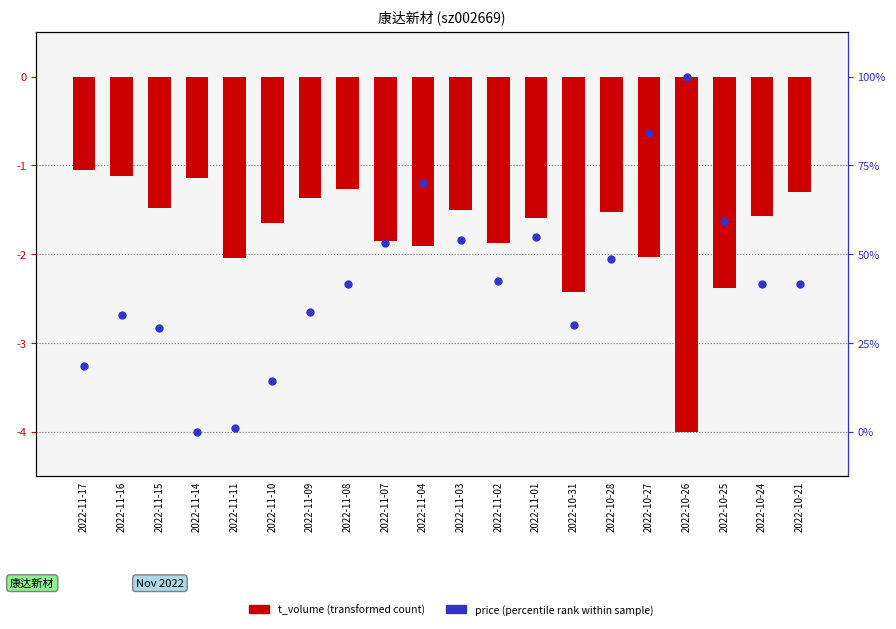

Is the value of t_volume (transformed) at 2022-11-16 greater than the value of price (percentile within sample) at 2022-11-08?

No